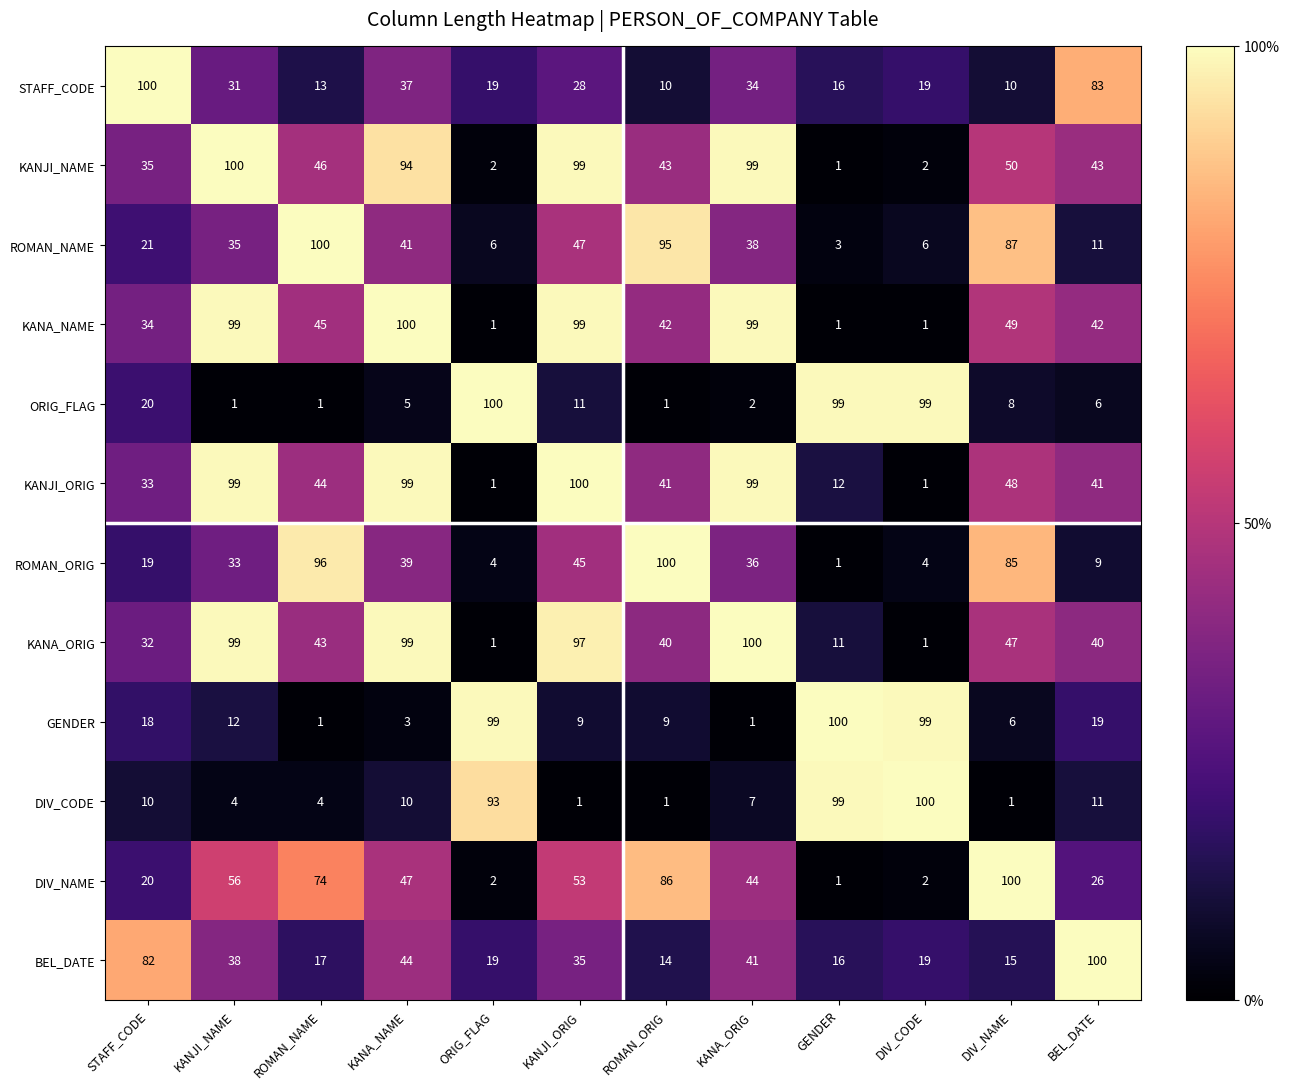

The value of ROMAN_ORIG at ROMAN_NAME is 96. True or false?

True